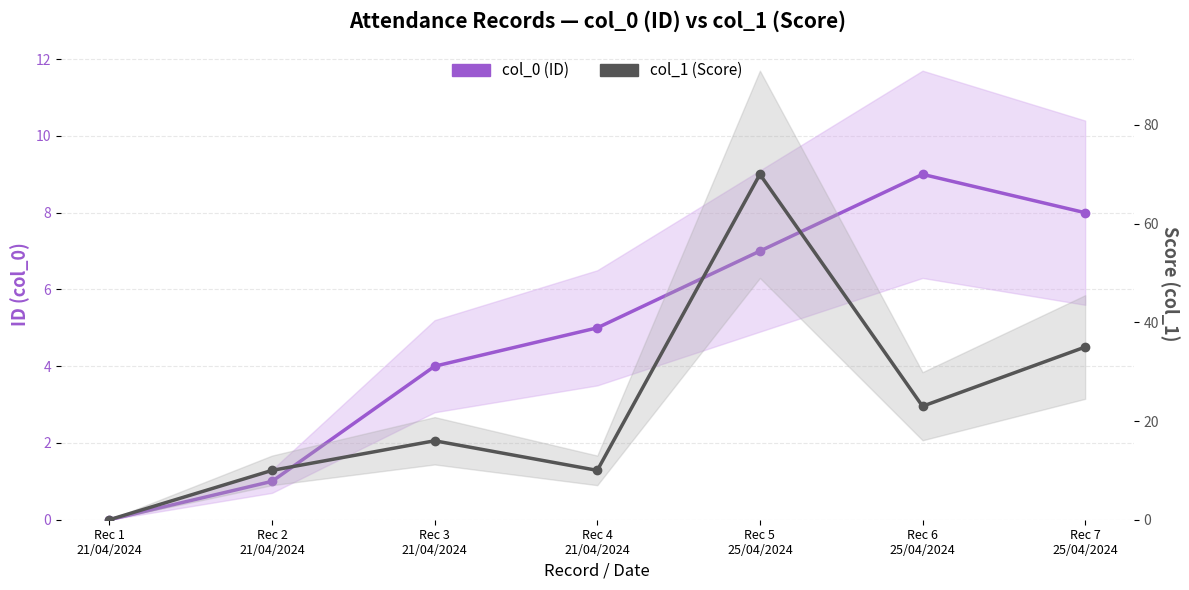

At how many categories does at least one series exceed 11?

4